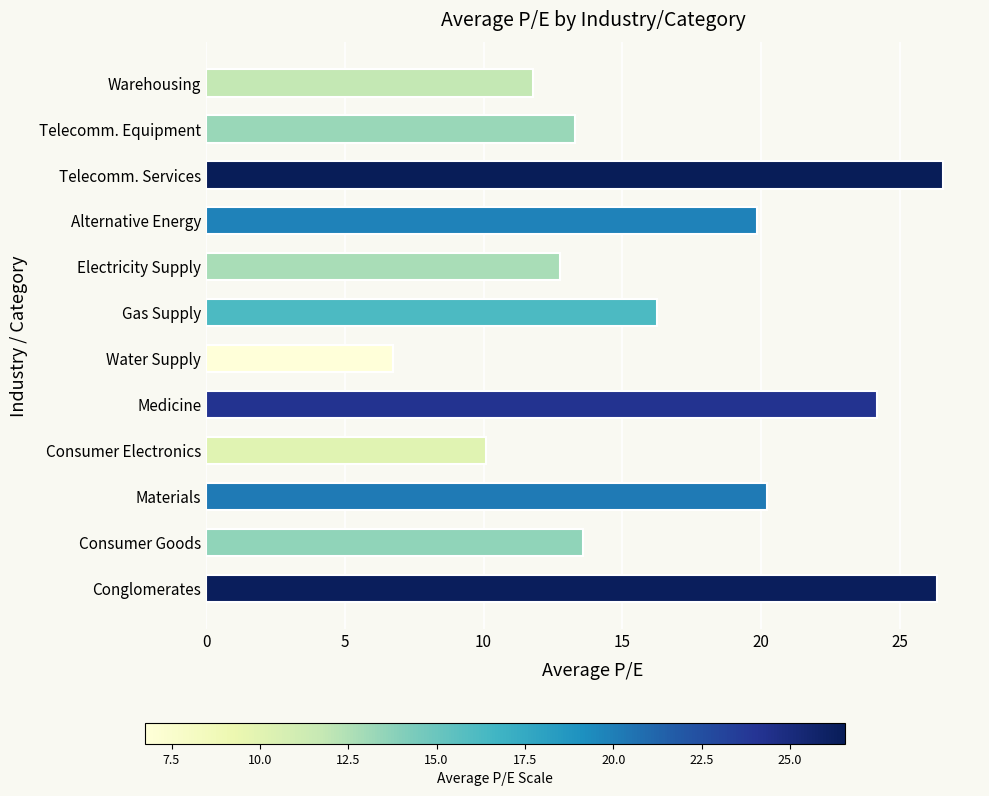

Are the bars horizontal?

Yes